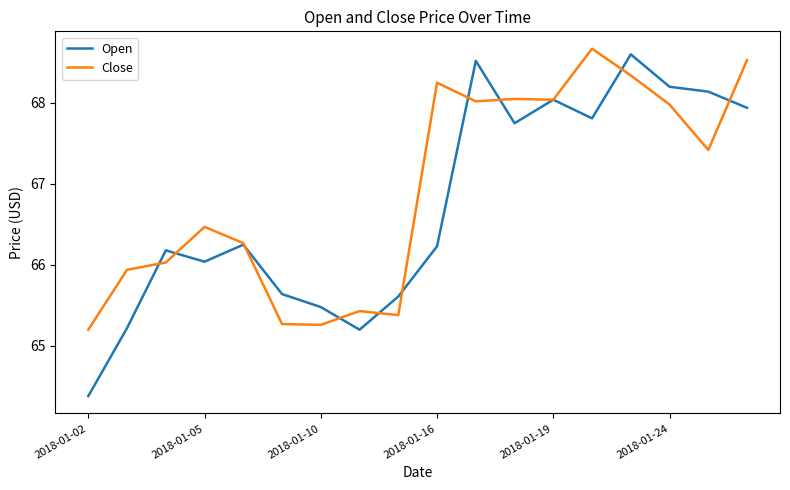

Which series has the widest spread of values?

Open